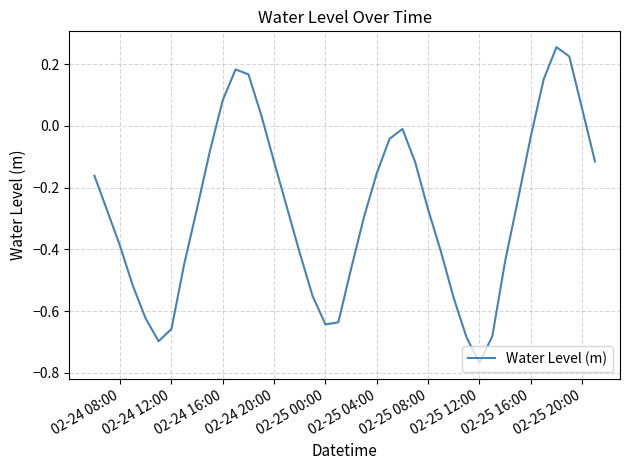

What is the difference between the maximum and minimum values?

1.0